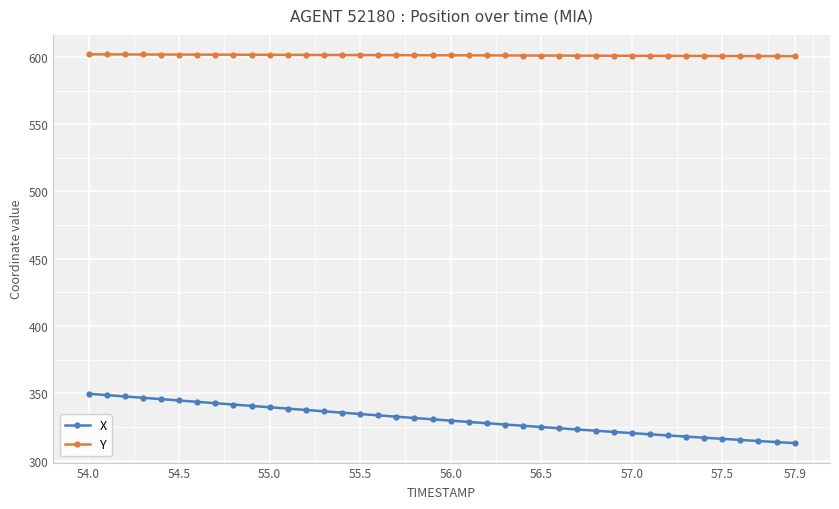

What is the value of the Y point at the 38th from the left?

600.6